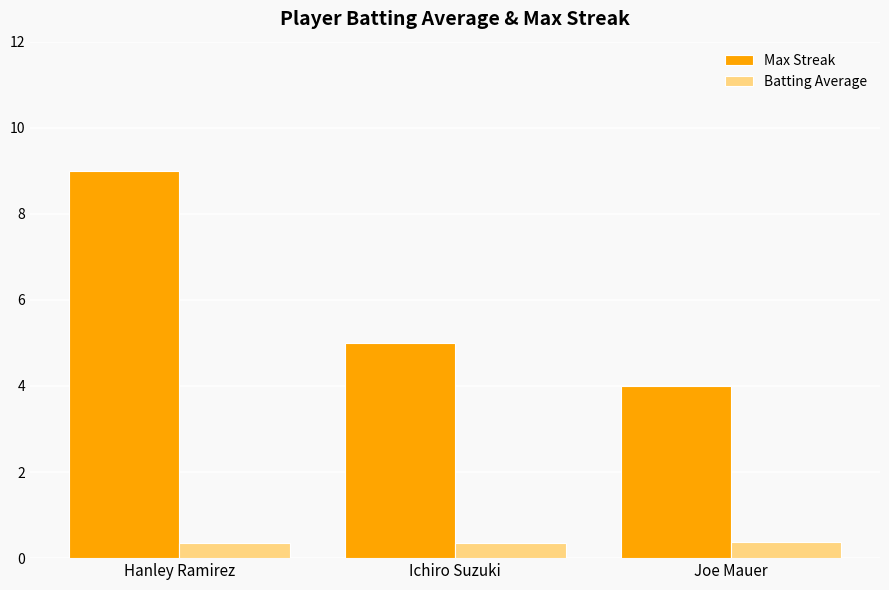

What are all the series names shown in the legend?

Max Streak, Batting Average